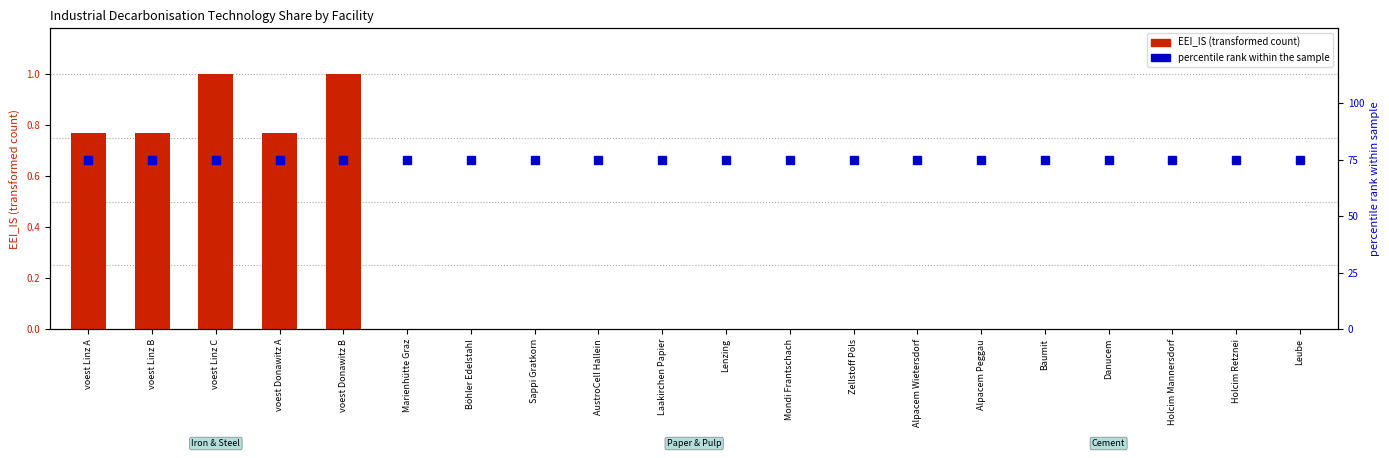

Rank the series at Baumit from lowest to highest value.

EEI_IS, HPHR (percentile rank)